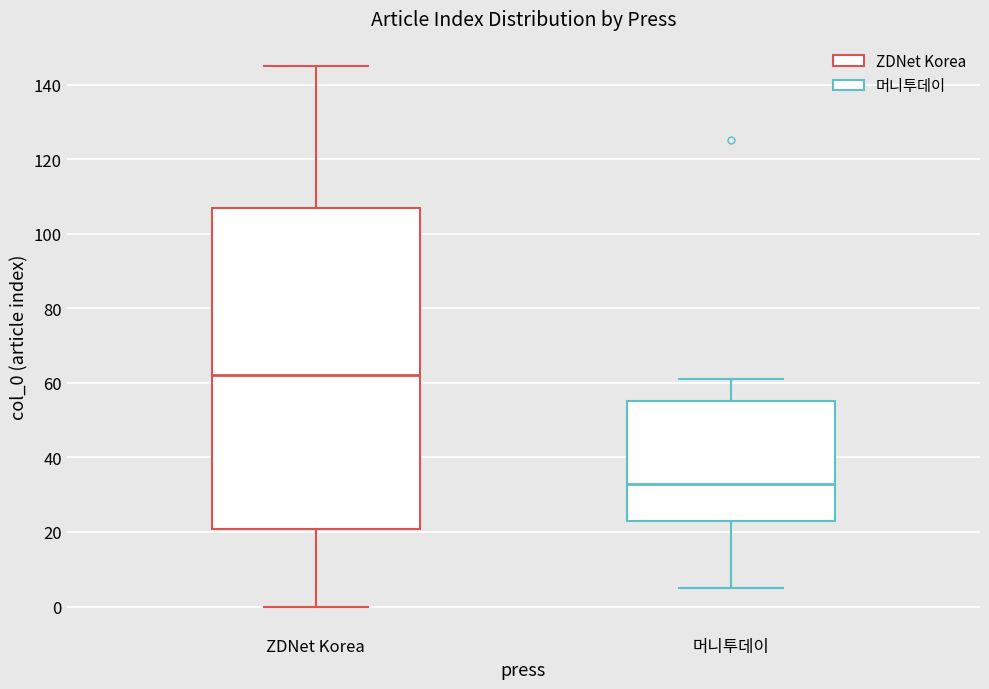

Where is the upper edge of the box for 머니투데이 on the y-axis? The values are not printed on the chart, so give them approximately, as read against the axis.

56